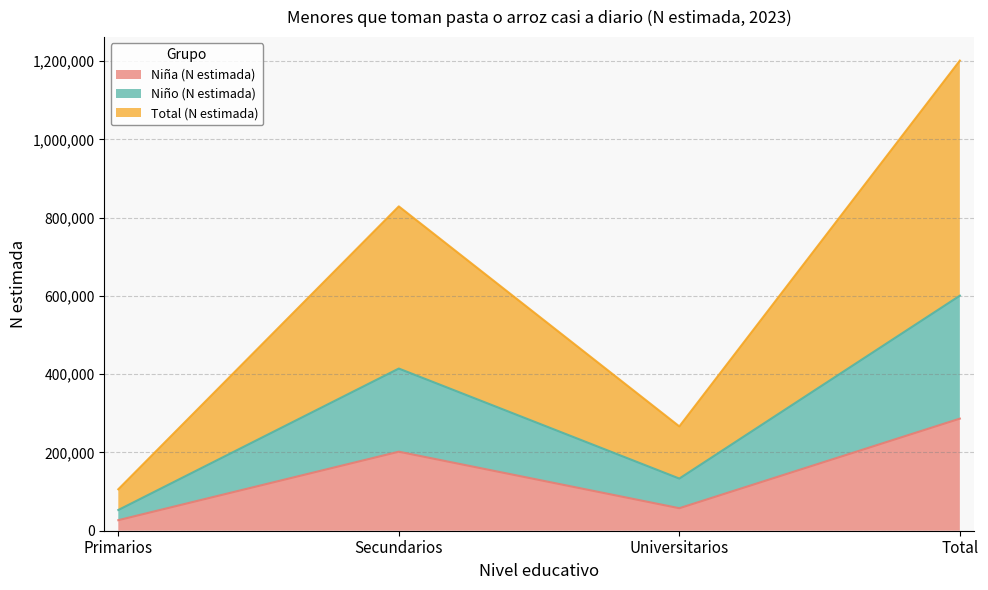

Rank the series by their maximum value, from highest to lowest.

Total (N estimada), Niño (N estimada), Niña (N estimada)